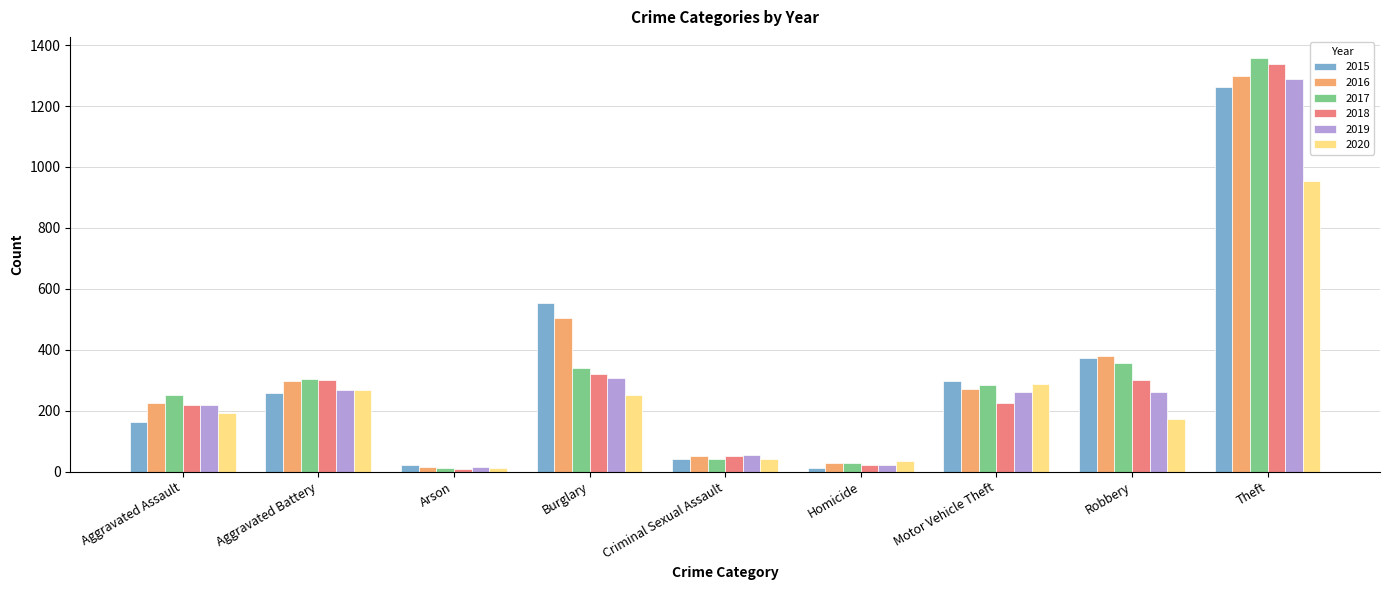

Is it true that 2019 equals 55 at Criminal Sexual Assault?

True